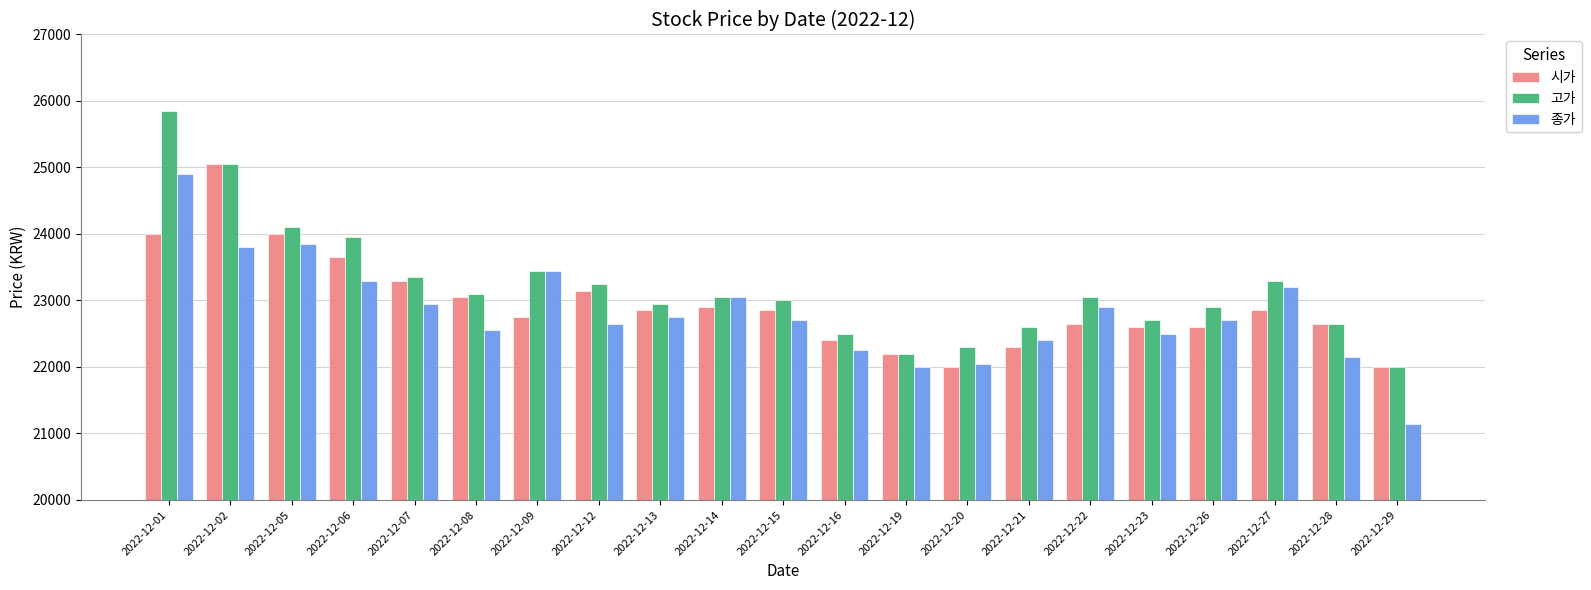

Reading left to right, extract all data points from this chart.

시가: 24000	25050	24000	23650	23300	23050	22750	23150	22850	22900	22850	22400	22200	22000	22300	22650	22600	22600	22850	22650	22000
고가: 25850	25050	24100	23950	23350	23100	23450	23250	22950	23050	23000	22500	22200	22300	22600	23050	22700	22900	23300	22650	22000
종가: 24900	23800	23850	23300	22950	22550	23450	22650	22750	23050	22700	22250	22000	22050	22400	22900	22500	22700	23200	22150	21150